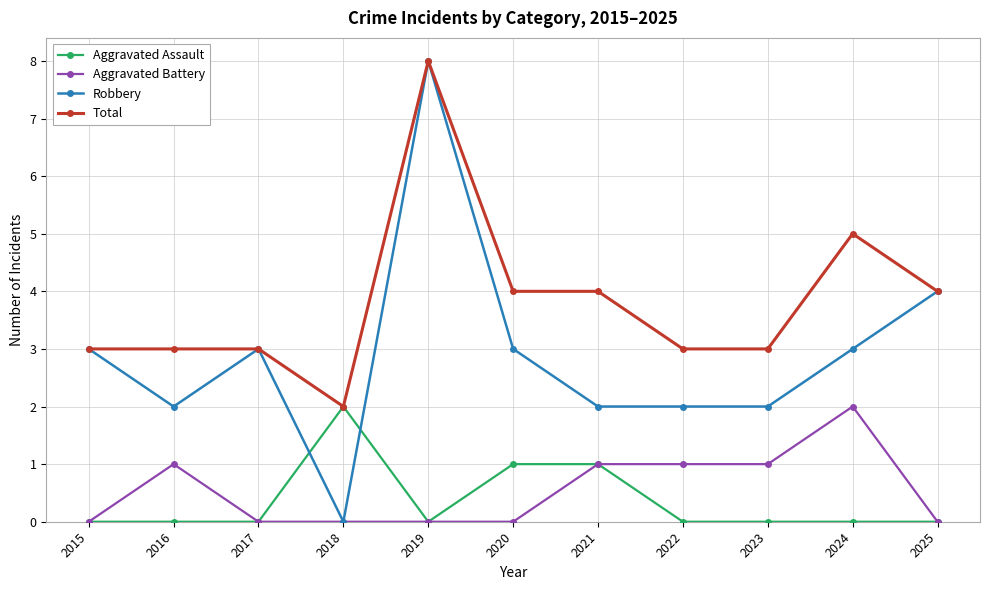

Reading right to left, transcribe all the data shown in this chart.

Aggravated Assault: 2025=0	2024=0	2023=0	2022=0	2021=1	2020=1	2019=0	2018=2	2017=0	2016=0	2015=0
Aggravated Battery: 2025=0	2024=2	2023=1	2022=1	2021=1	2020=0	2019=0	2018=0	2017=0	2016=1	2015=0
Robbery: 2025=4	2024=3	2023=2	2022=2	2021=2	2020=3	2019=8	2018=0	2017=3	2016=2	2015=3
Total: 2025=4	2024=5	2023=3	2022=3	2021=4	2020=4	2019=8	2018=2	2017=3	2016=3	2015=3